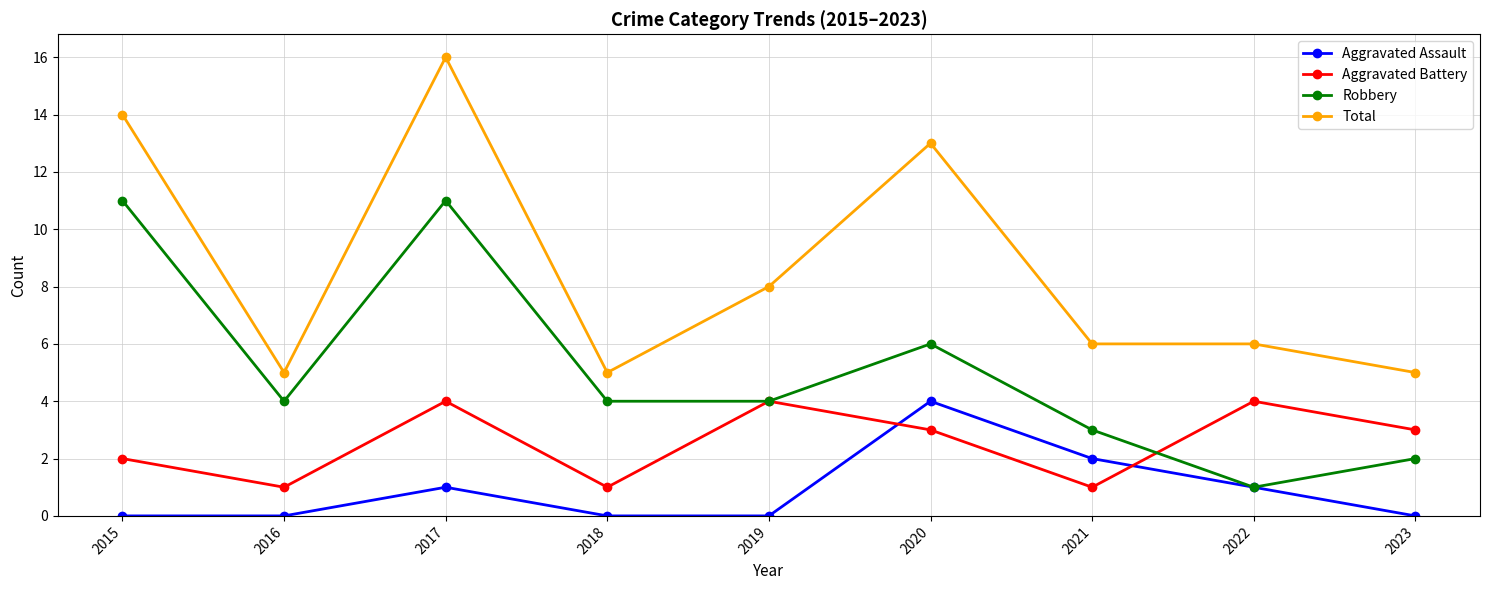

What is the value of the Aggravated Assault point at the 6th from the left?

4